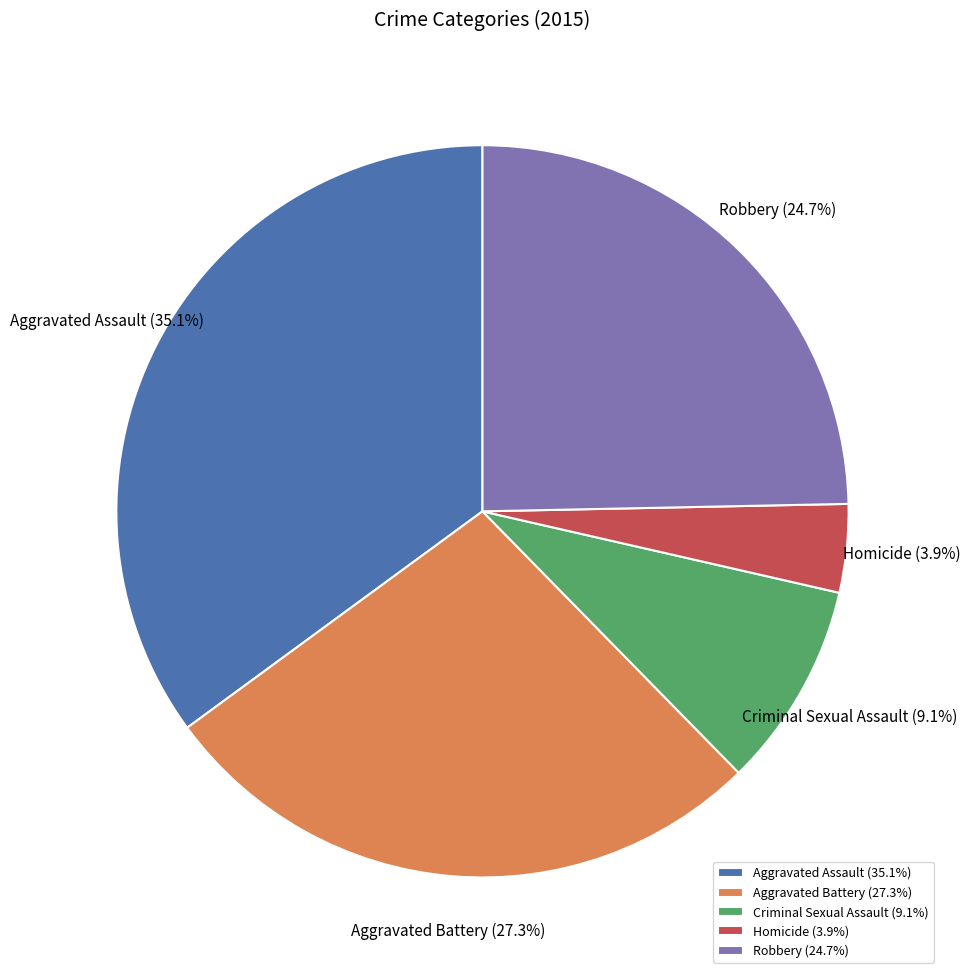

Does any single category account for the majority?

No